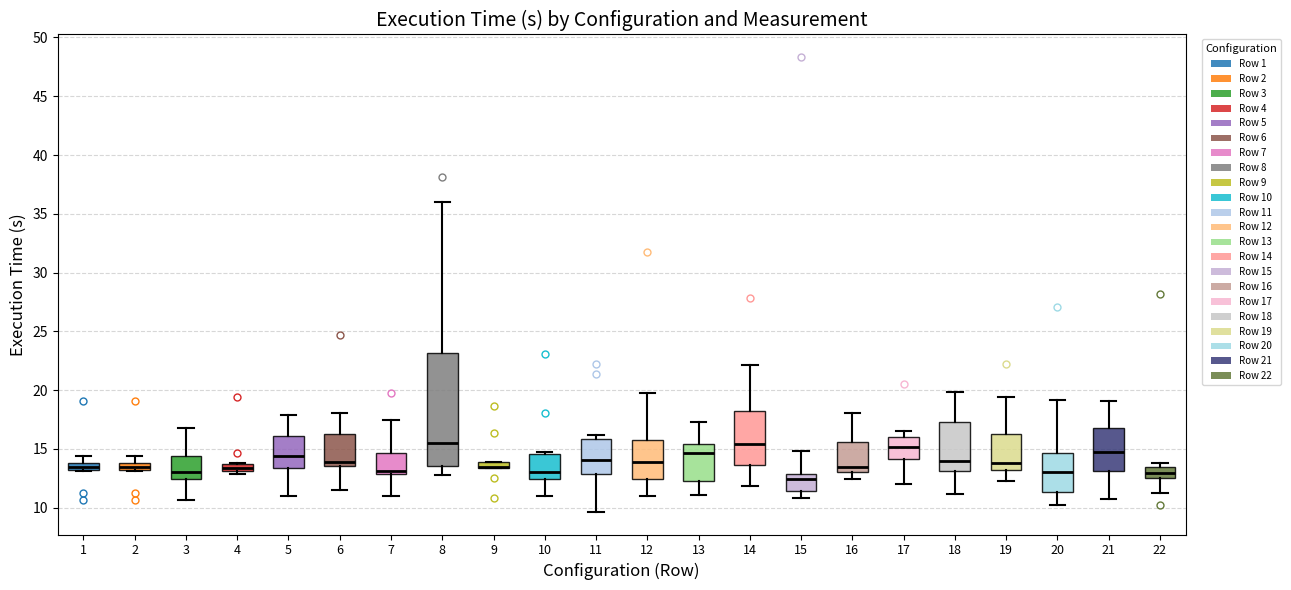

Which box is the tallest, from its lower edge to its upper edge?

8